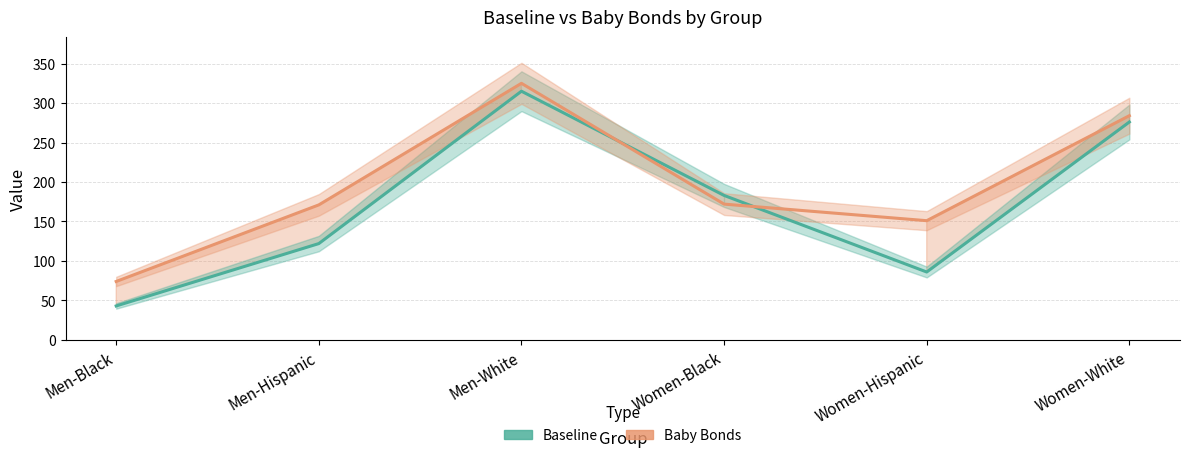

What is the sum of all Baseline values?

1025